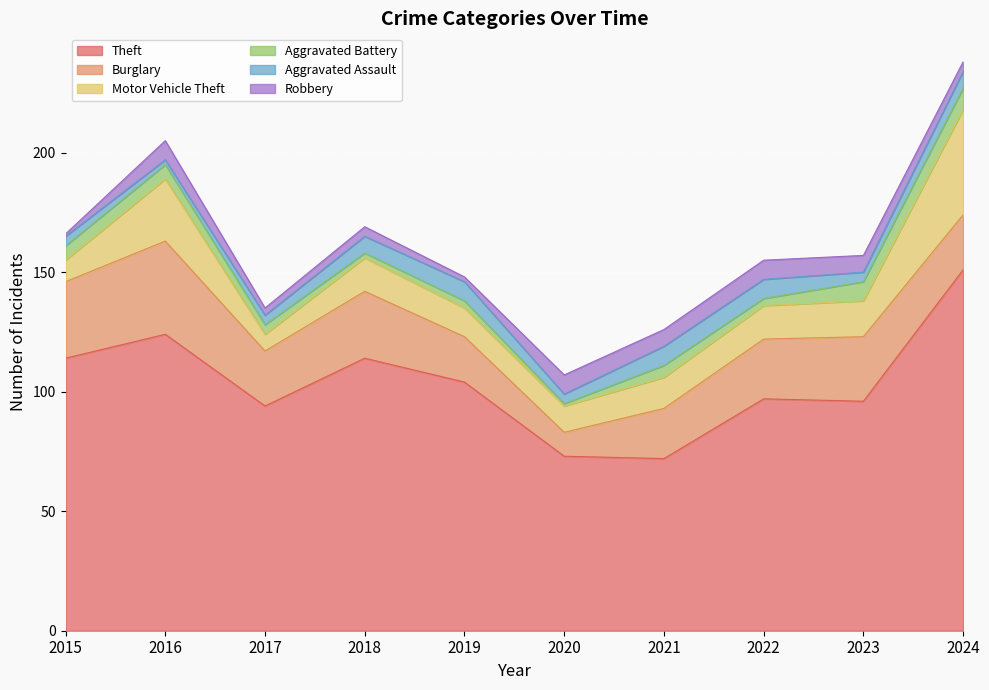

What is the lowest value of the Robbery series?

1